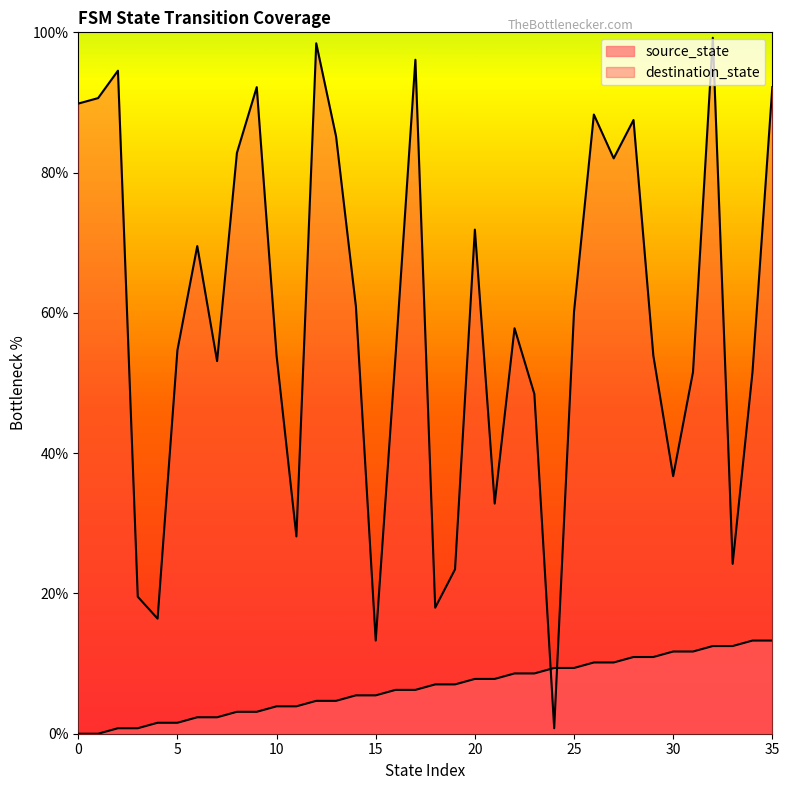

At which category does the chart reach its peak across all series?

32